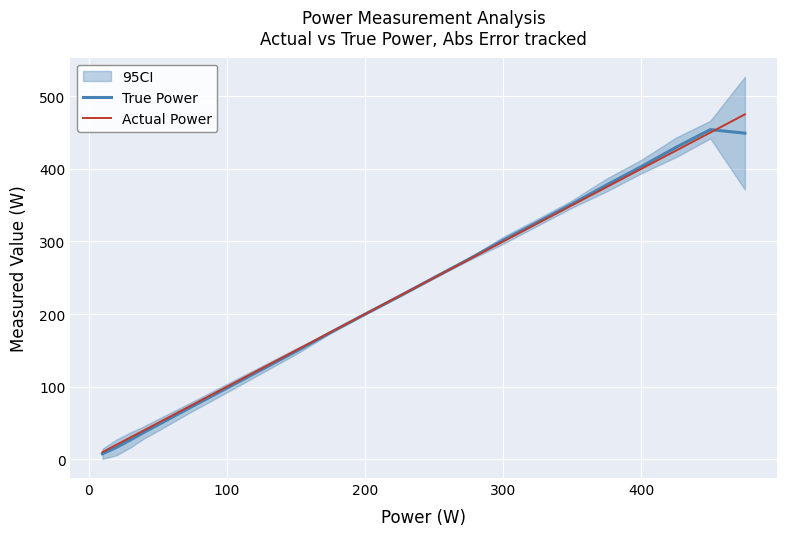

List the series in order of their peak value, lowest first.

True Power, Actual Power